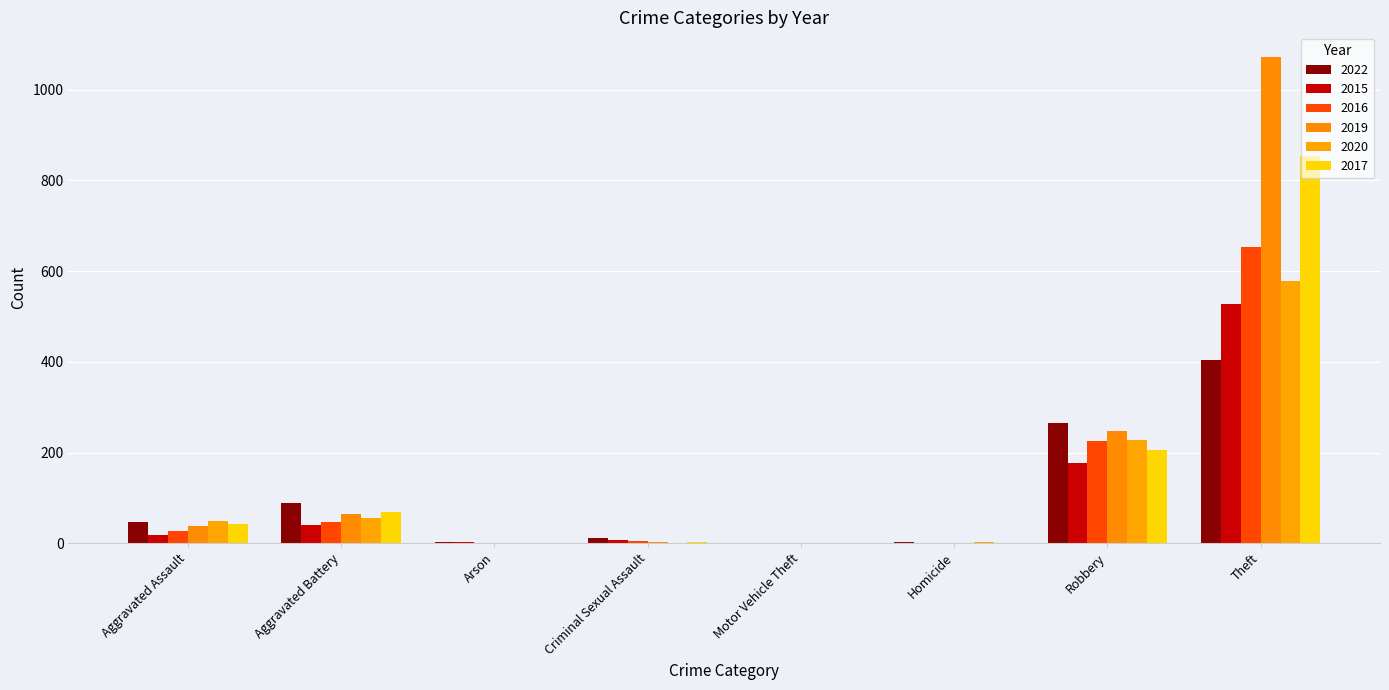

Are the bars grouped side by side (vs. stacked)?

Yes